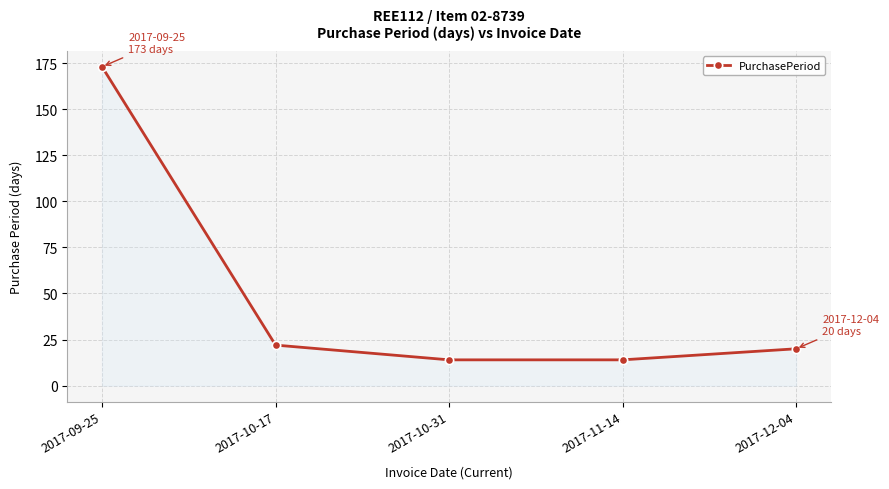

Approximately how many times larger is the value at 2017-09-25 compared to 2017-11-14?

12.4